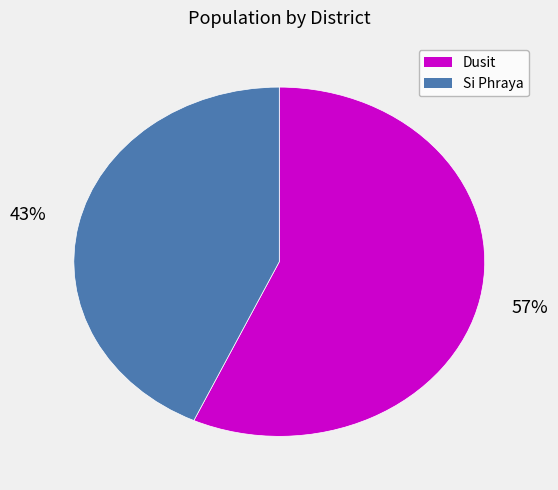

What is the smallest slice in the pie chart?

Si Phraya